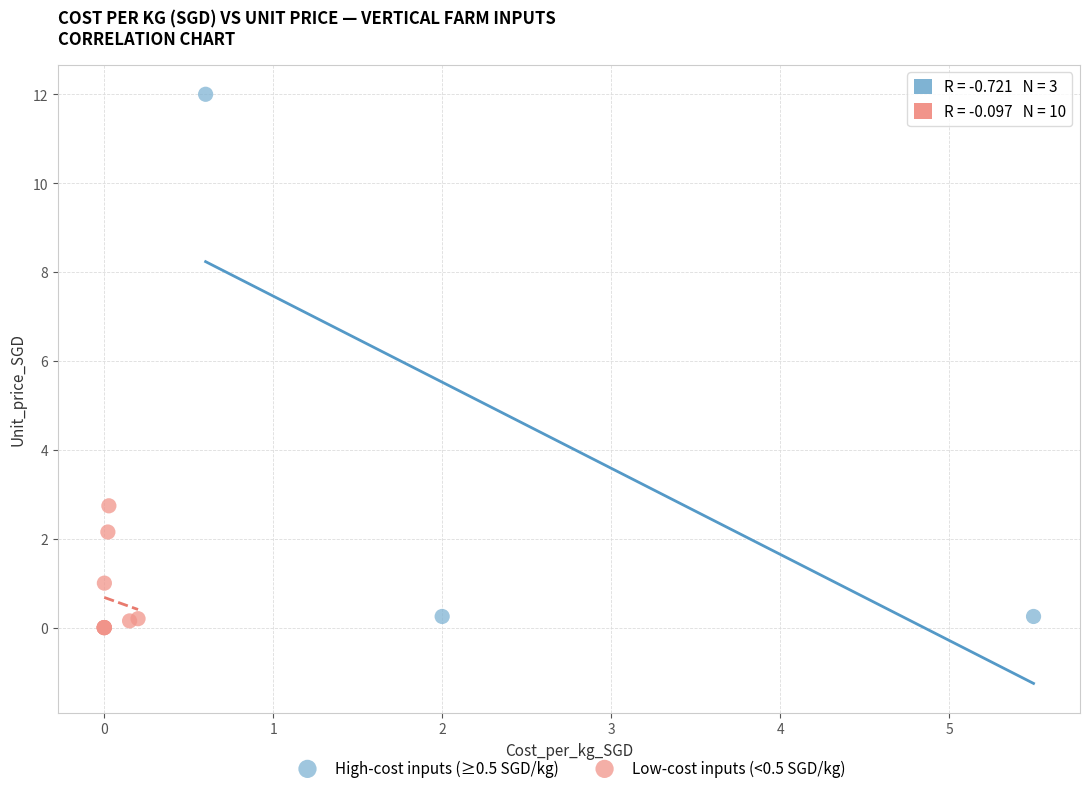

Which series has the largest Y range (max minus min)?

High-cost inputs (≥0.5 SGD/kg)